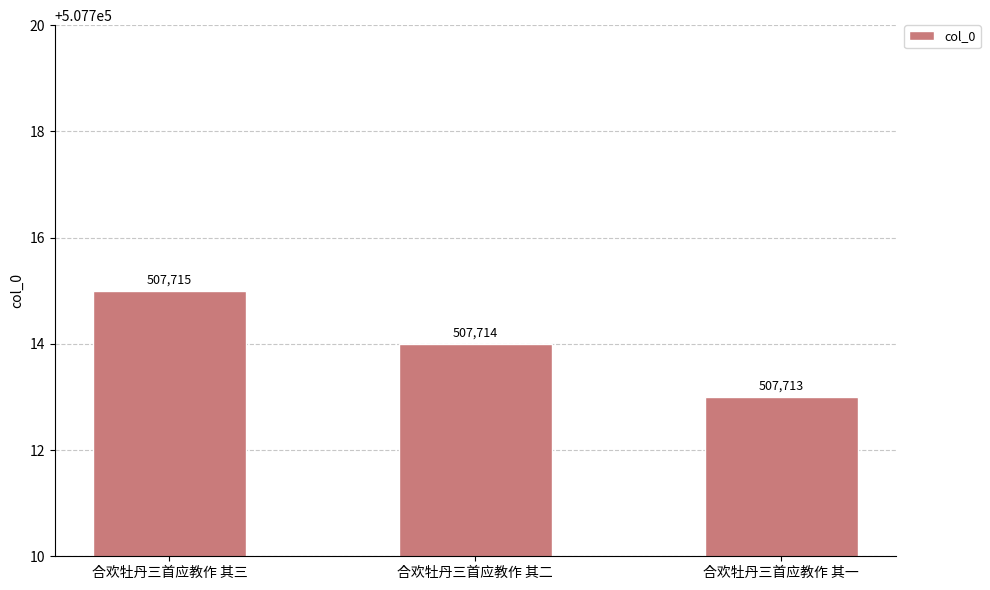

What is the smallest value displayed?

507713